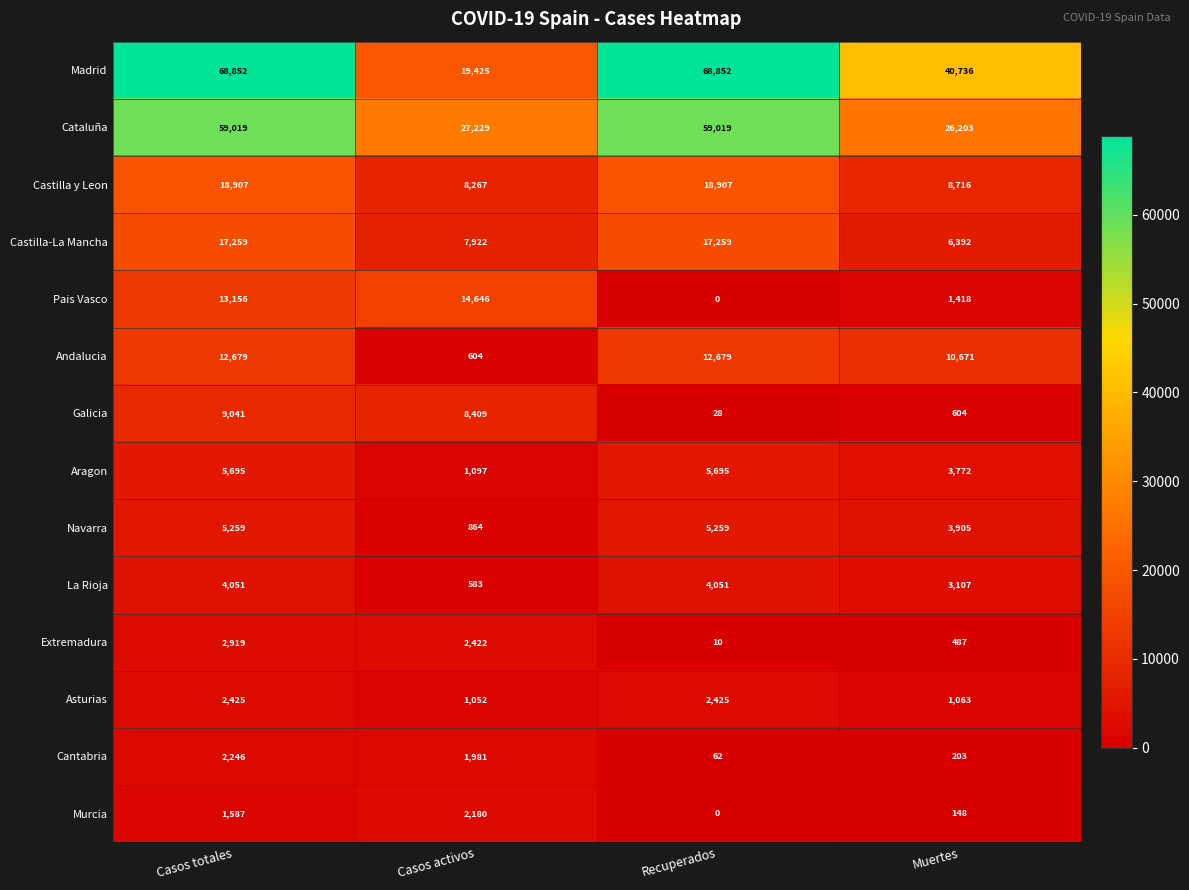

What is the difference between the maximum and second lowest values in the Murcia series?

2032